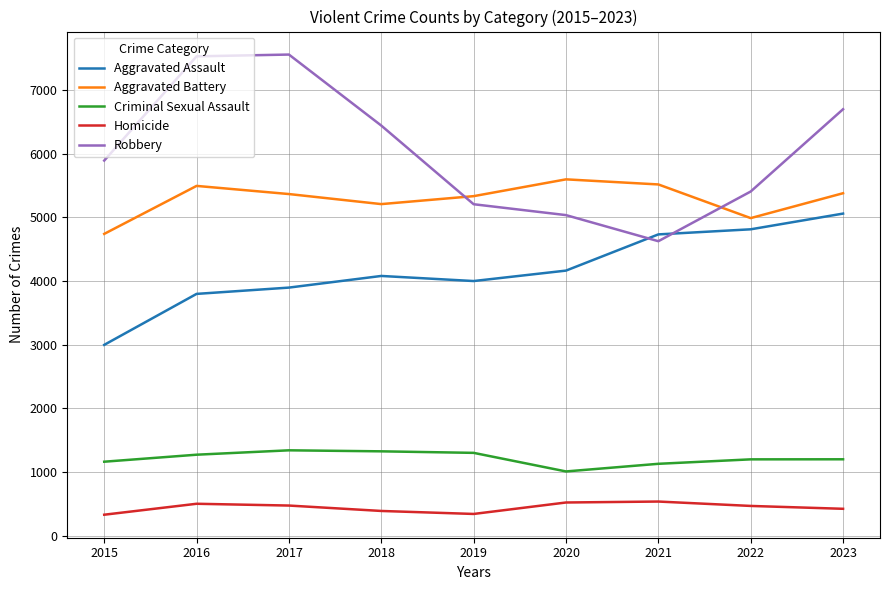

What is the greatest value displayed?

7559